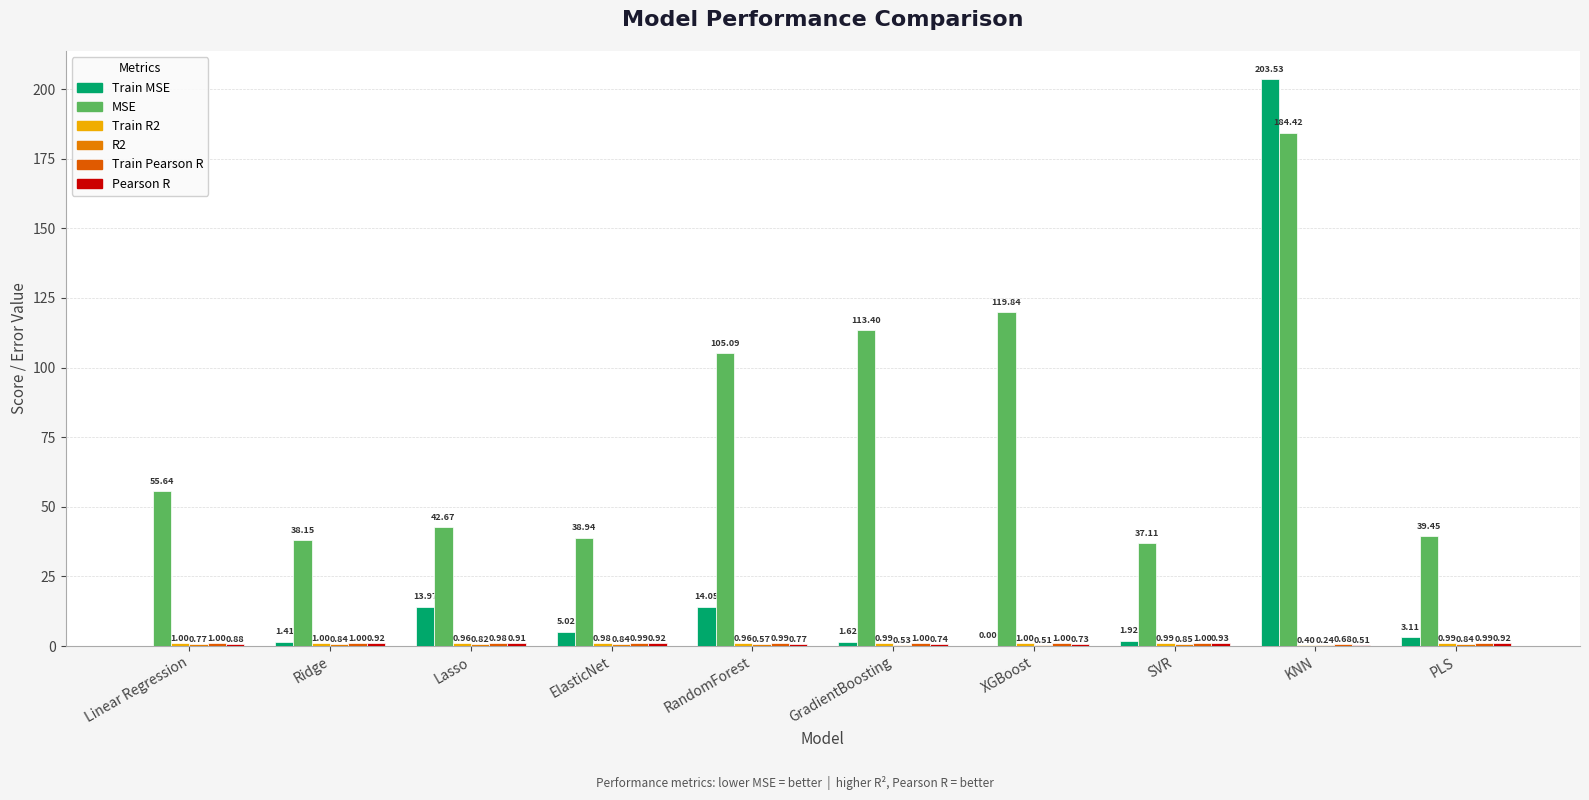

How many distinct data groups are displayed?

6